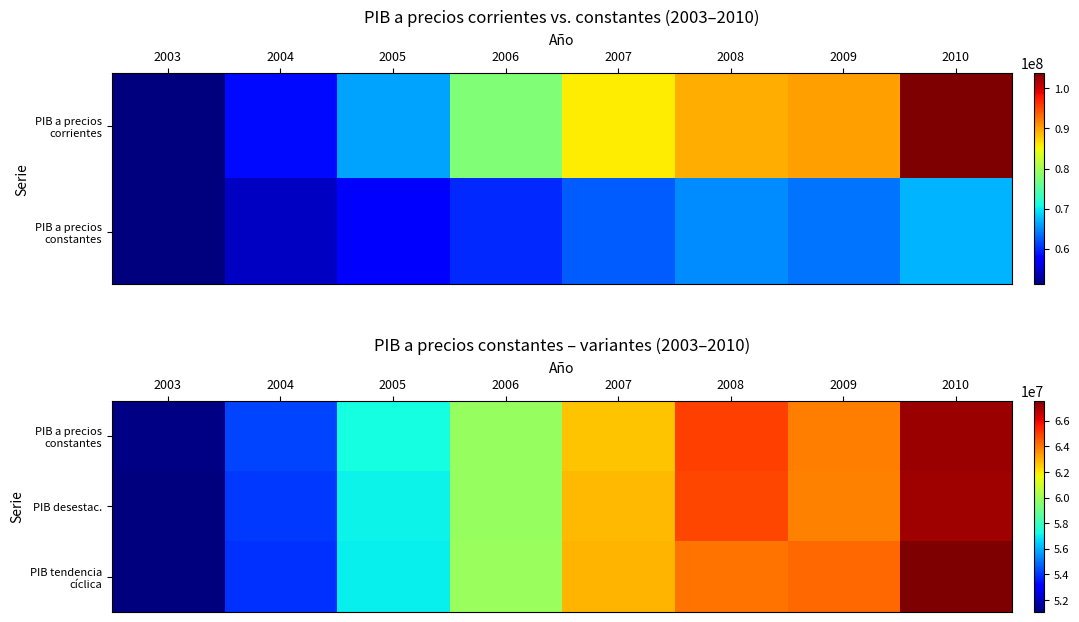

Which category has the lowest value in the PIB tendencia cíclica series?

2003